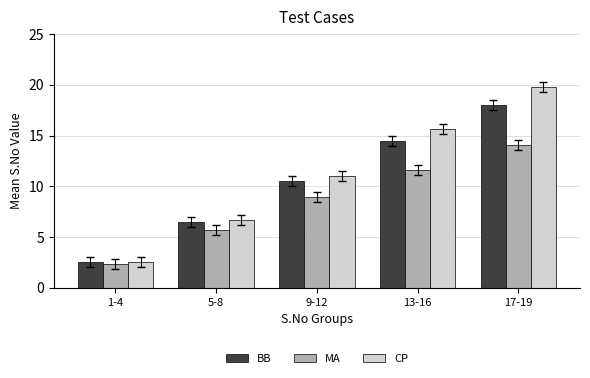

How many bars are there in each group?

3